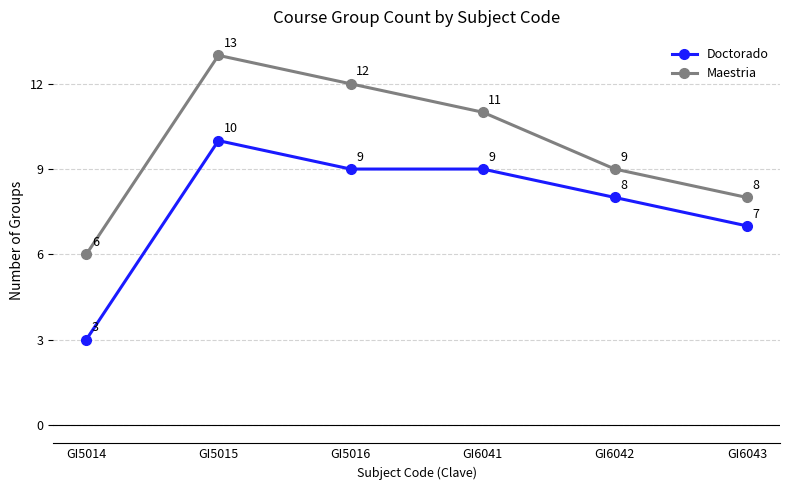

Reading left to right, list all the values displayed in this chart.

Doctorado: 3	10	9	9	8	7
Maestria: 6	13	12	11	9	8